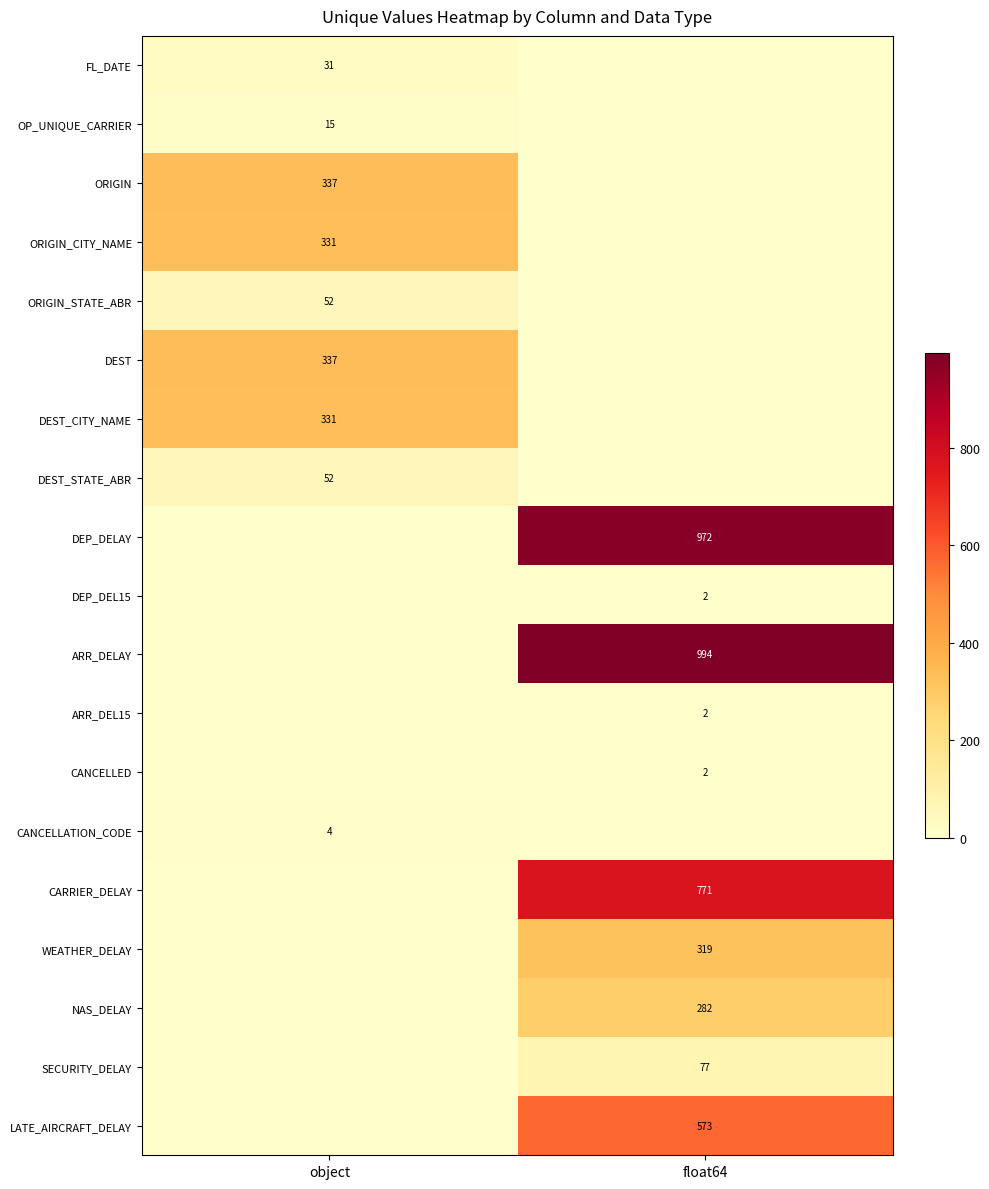

How many distinct data groups are displayed?

19